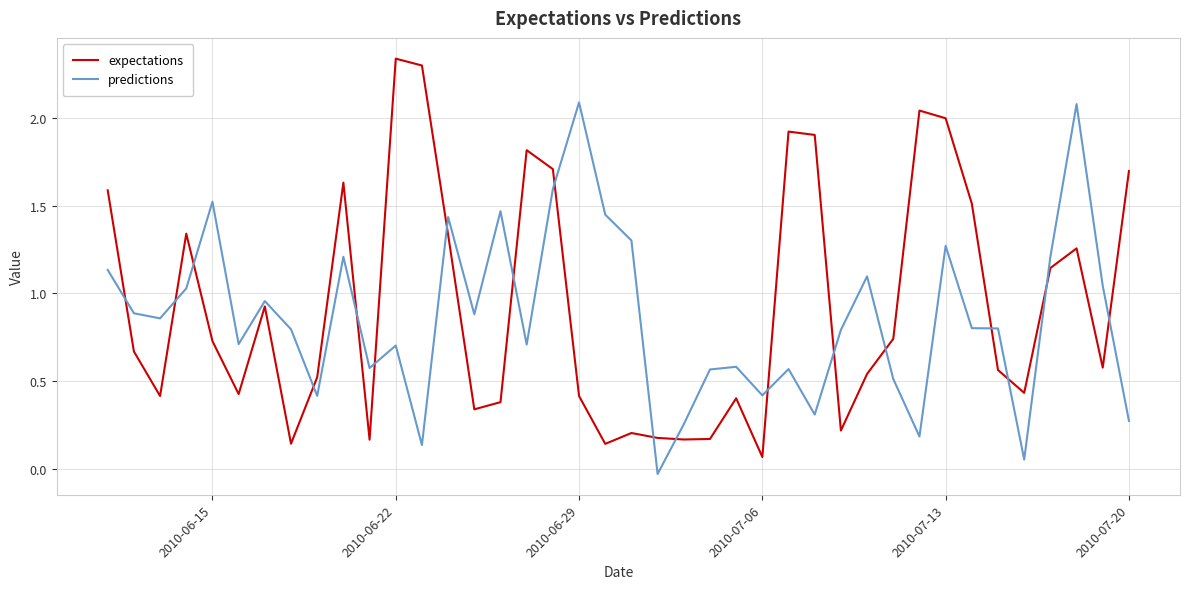

Which series has the largest total across all categories?

expectations